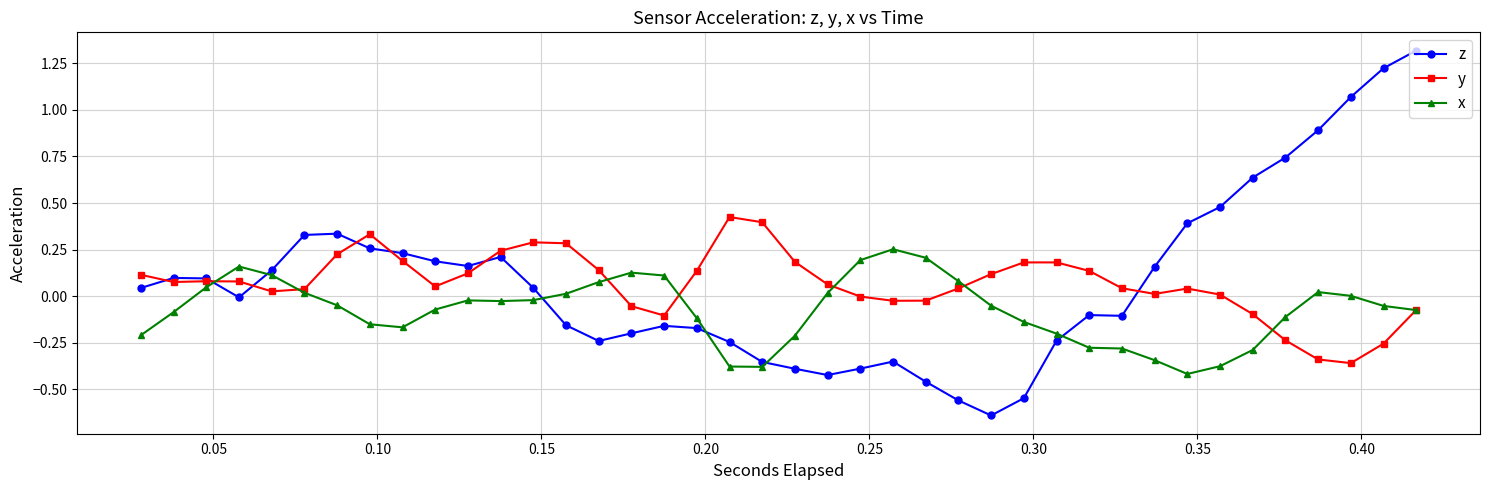

What is the maximum value shown in the chart?

1.3